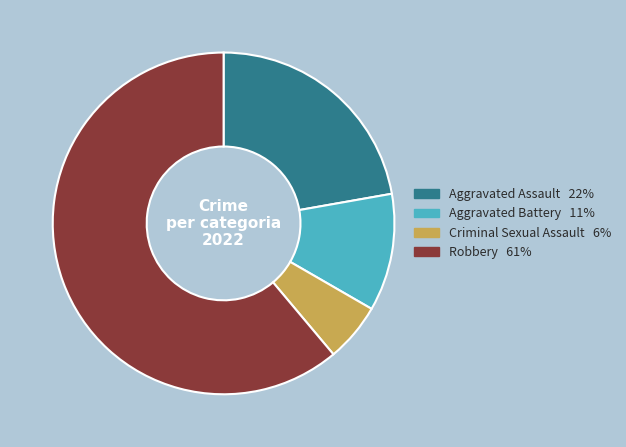

True or false: Aggravated Assault accounts for 8% of the total.

False